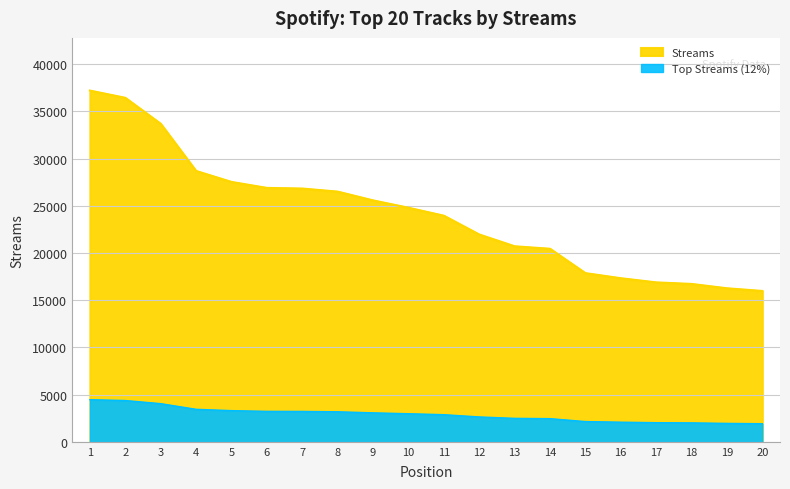

Reading left to right, what are all the values shown in this chart?

1=37208	2=36441	3=33692	4=28692	5=27532	6=26898	7=26831	8=26505	9=25577	10=24797	11=23954	12=21963	13=20715	14=20452	15=17870	16=17331	17=16889	18=16724	19=16265	20=15980